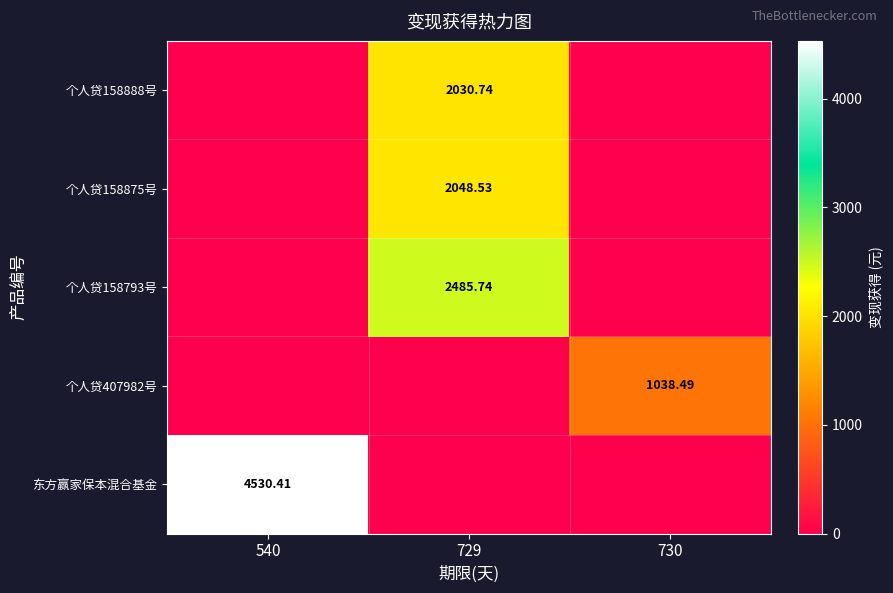

What is the average value of the 东方赢家保本混合基金 series?

1510.1